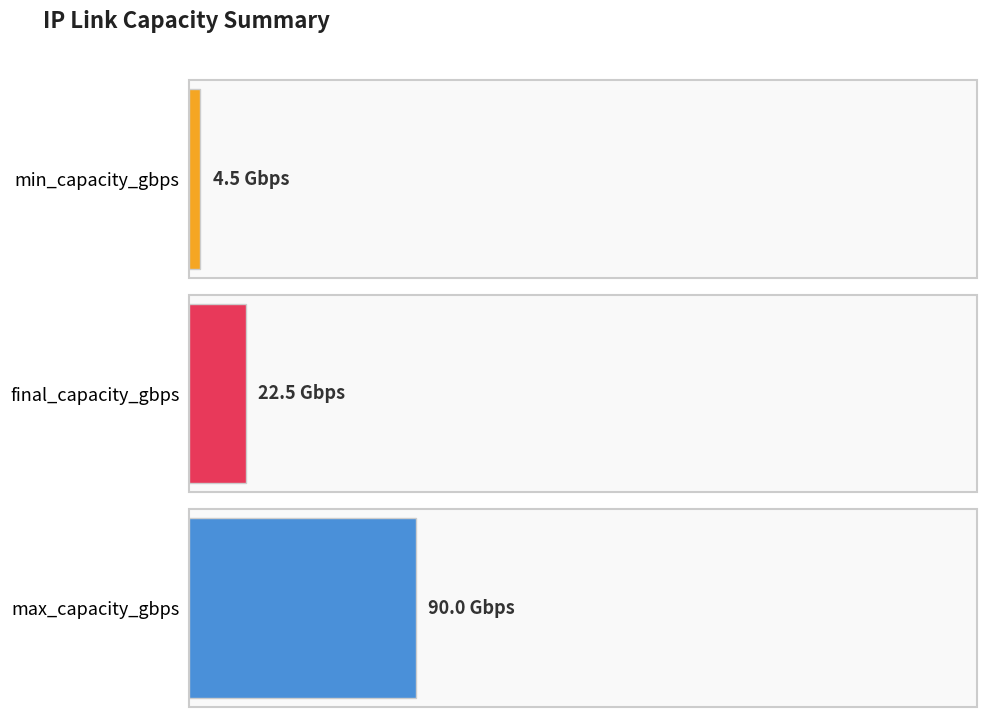

Which series has the largest total across all categories?

max_capacity_gbps